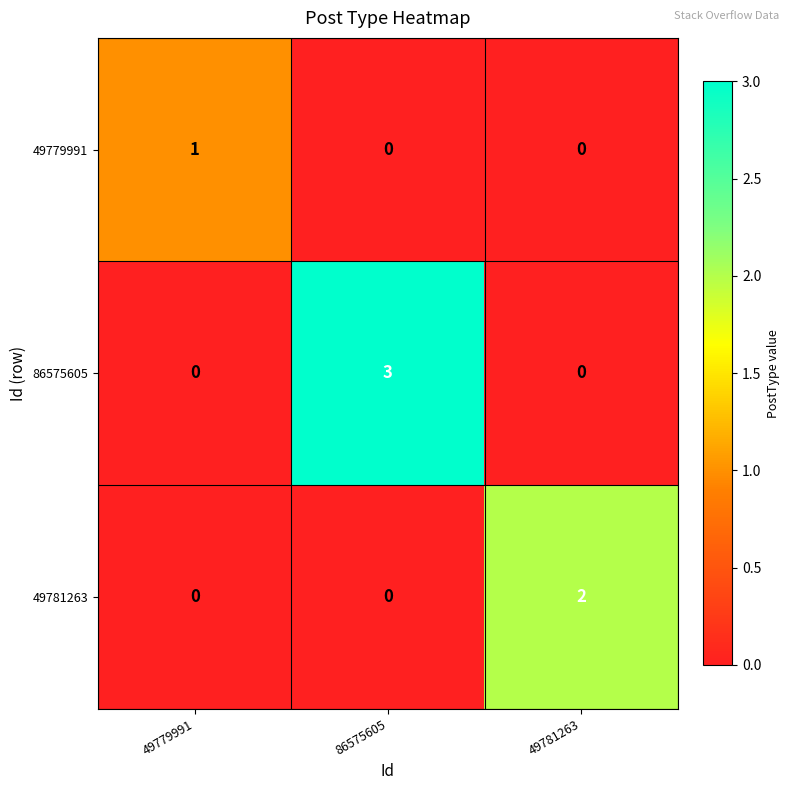

True or false: 49779991 has a value of 0 at 49781263.

True